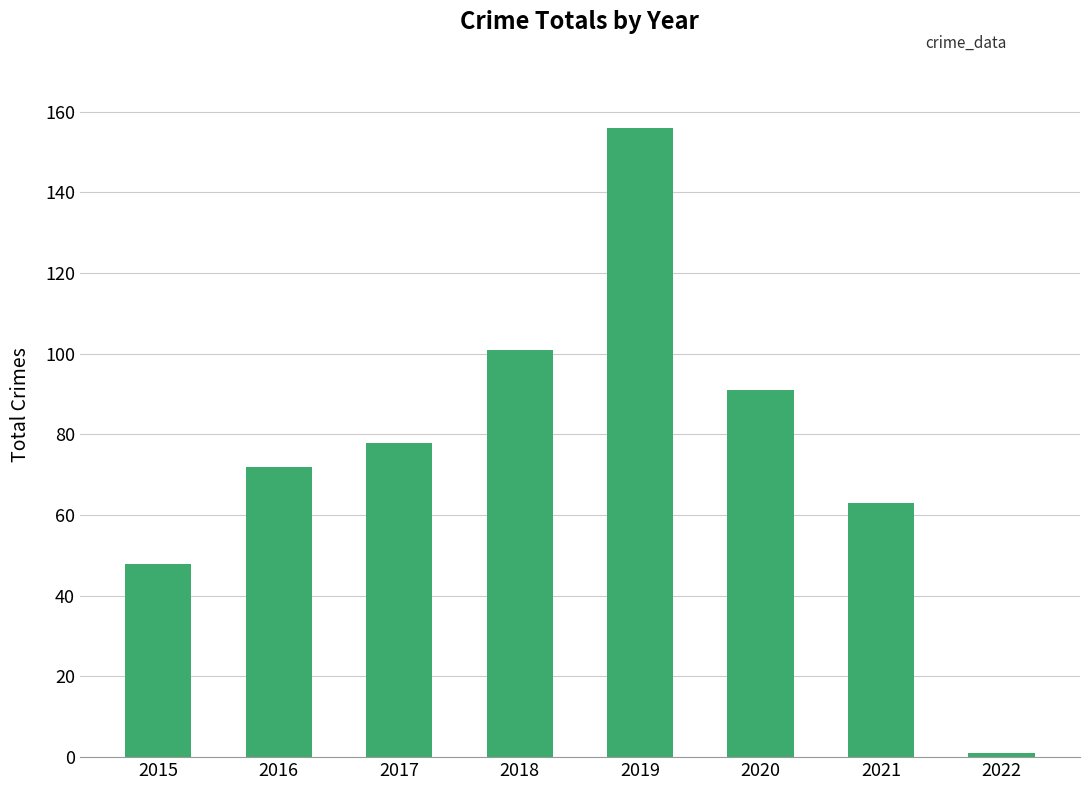

What is the value of the 8th bar from the left?

1